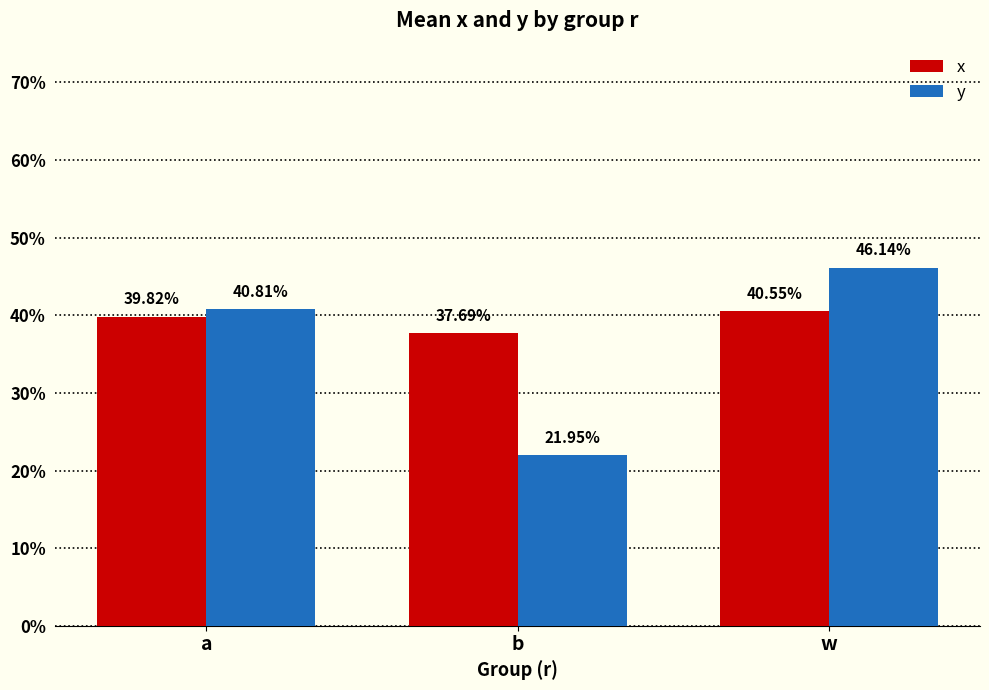

The value of x at w is 0.4. True or false?

True